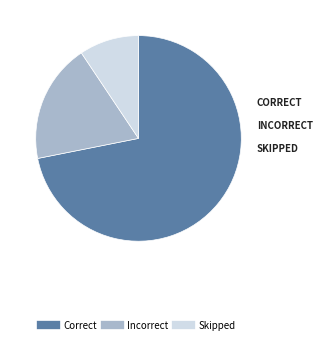

What is the largest slice in the pie chart?

Correct